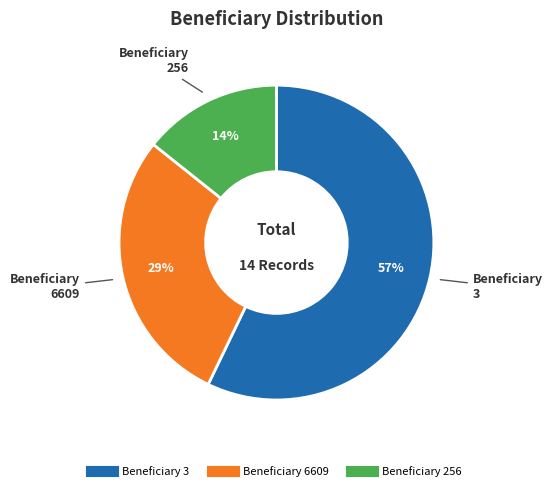

Is there a majority slice in this chart?

Yes